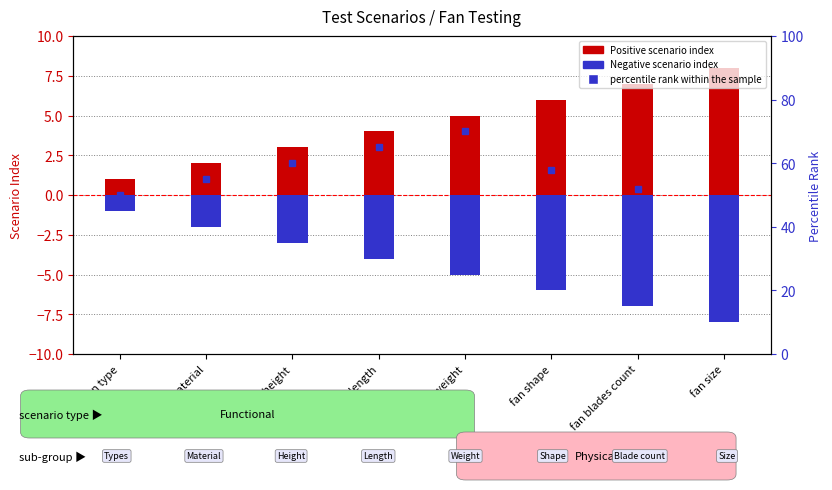

Is the value of percentile rank within the sample at fan blades count greater than the value of Positive scenario index at fan type?

Yes